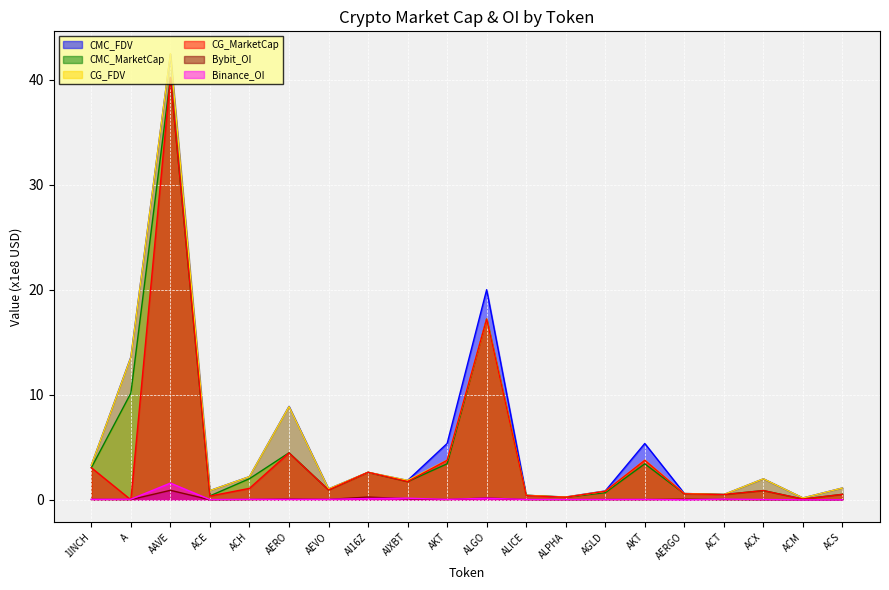

Is the value of CMC_FDV at ACH greater than the value of CMC_MarketCap at ACM?

Yes